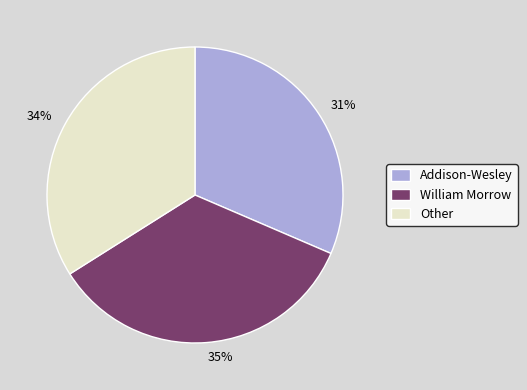

Which category has the smallest portion of the pie?

Addison-Wesley